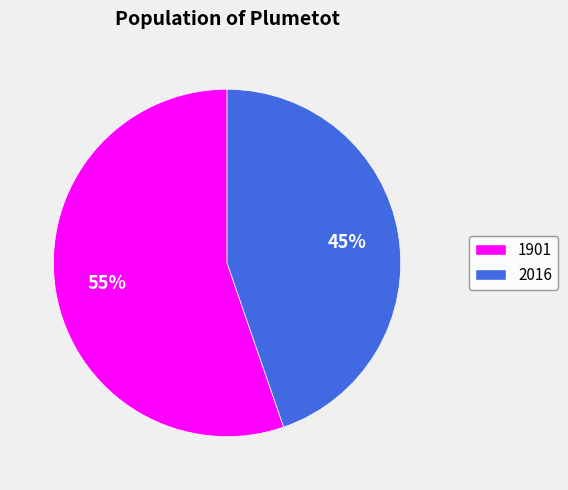

Approximately how many times larger is the value at 2016 compared to 1901?

0.8